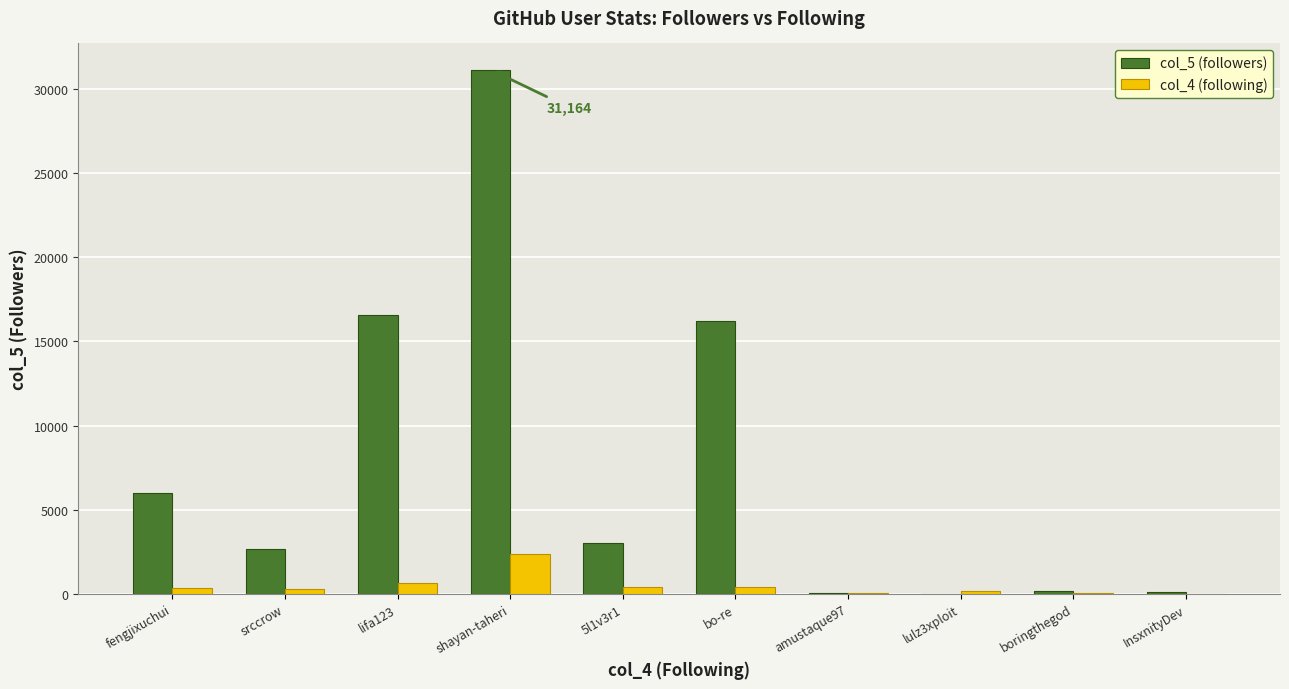

List the series in order of their overall mean, lowest first.

col_4 (following), col_5 (followers)